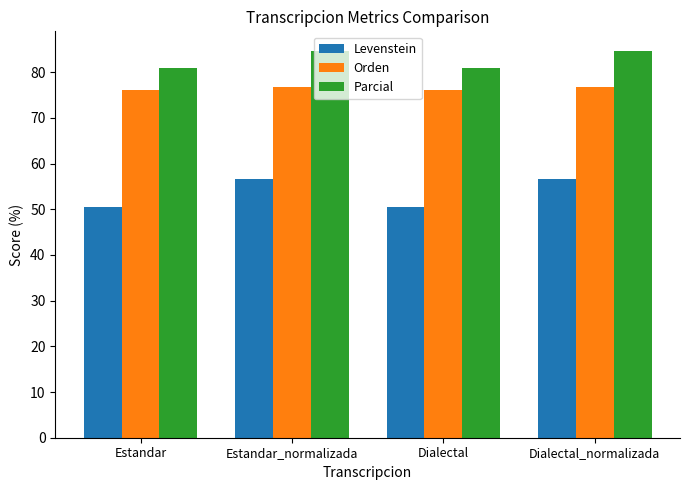

What is the maximum value shown in the chart?

84.7